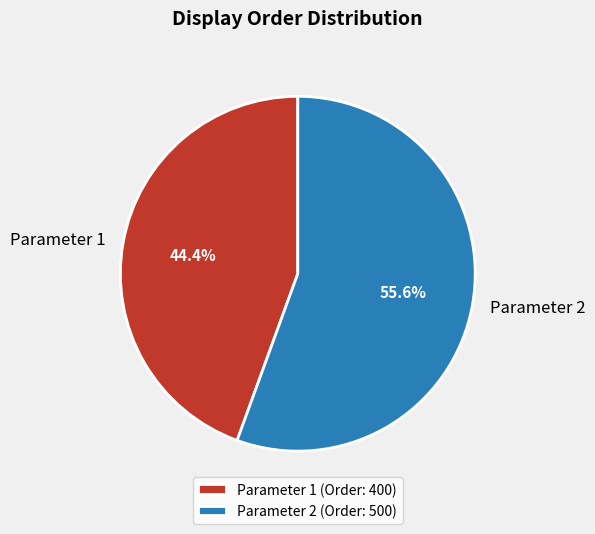

Does Parameter 2 account for over 50% of the chart?

Yes